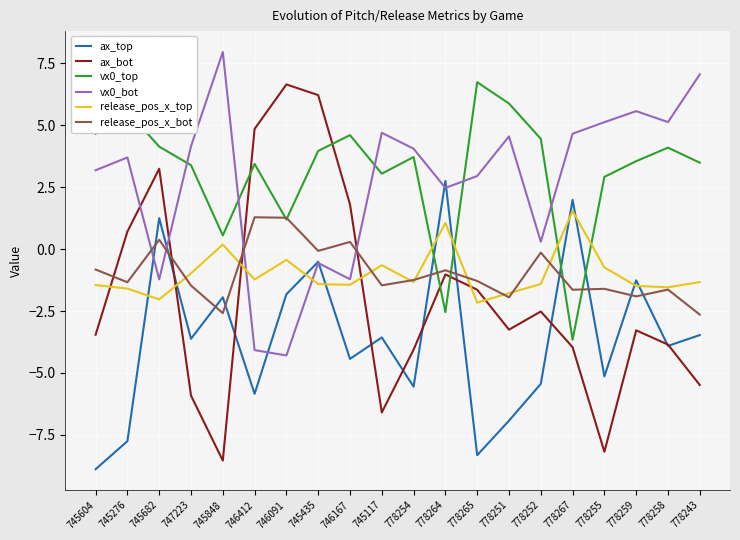

The value of release_pos_x_bot at 778243 is -3.7. True or false?

False